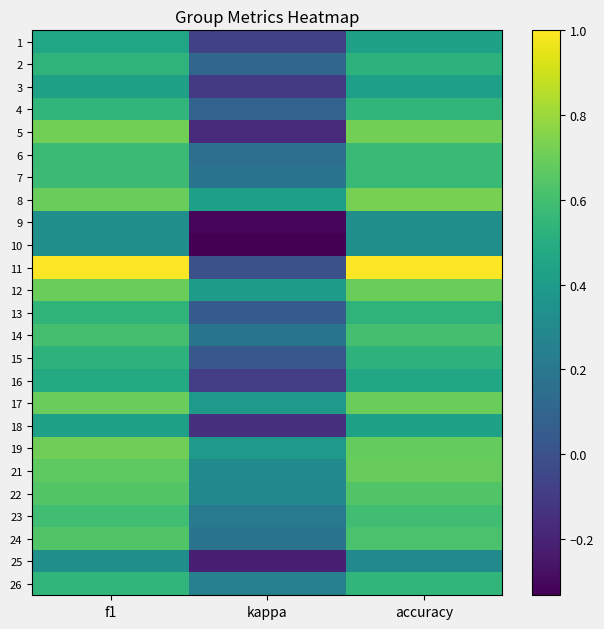

How many series are shown in this chart?

25